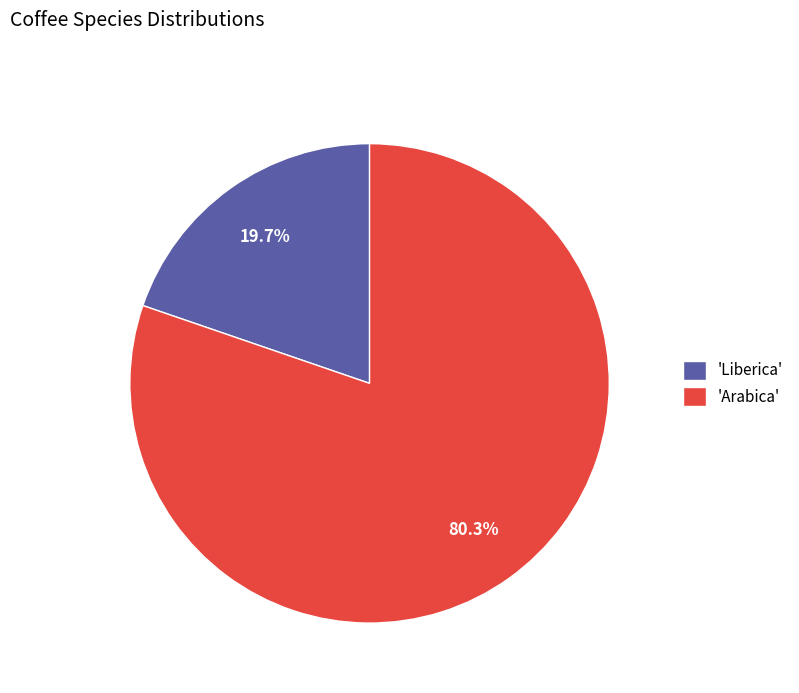

Is there any slice that represents more than half of the pie?

Yes